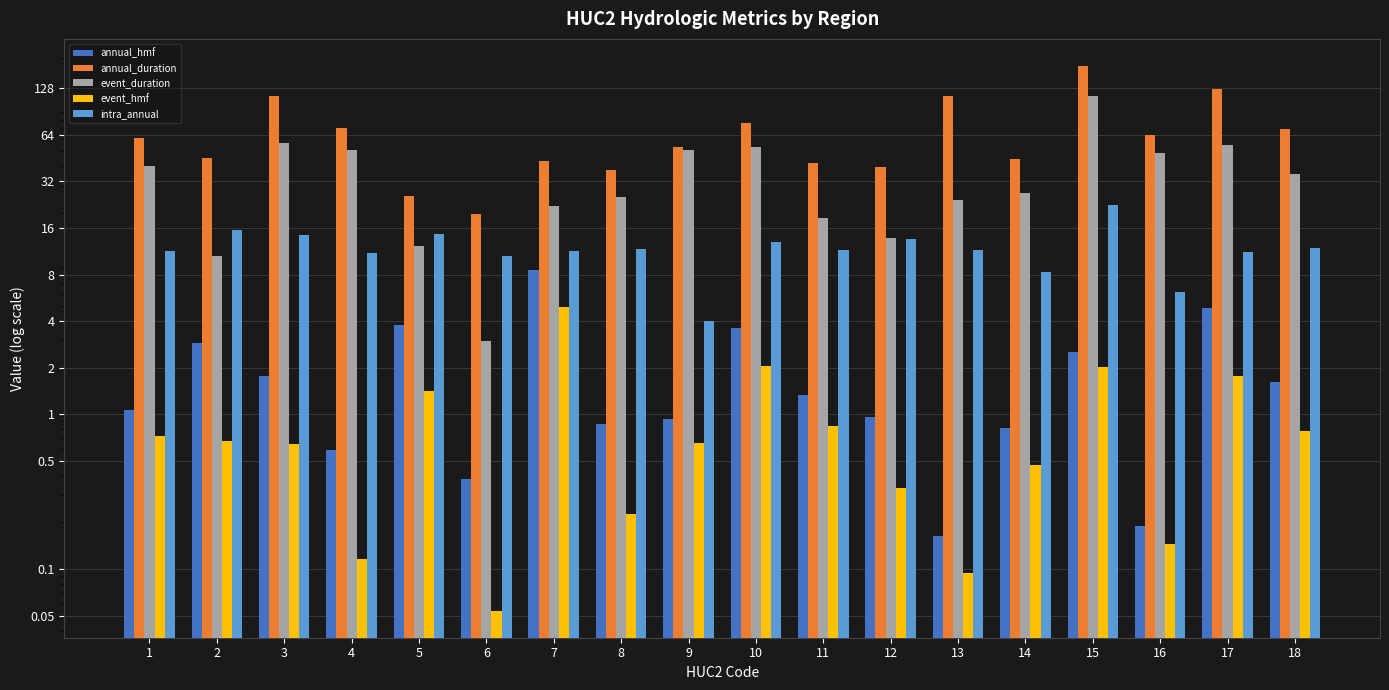

Which series has the largest range (max minus min)?

annual_duration